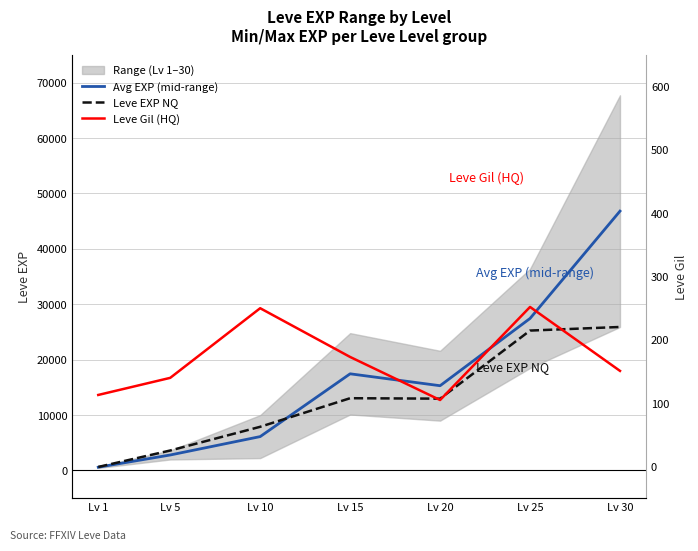

Which category has the highest value across all series?

Lv 30